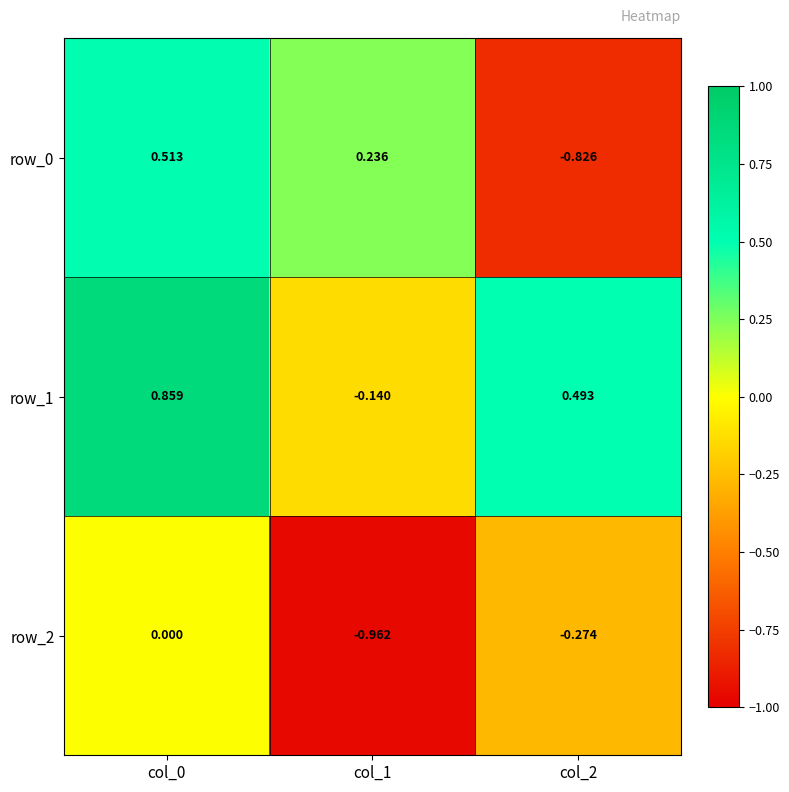

Is the value of row_0 at col_0 greater than the value of row_1 at col_2?

Yes